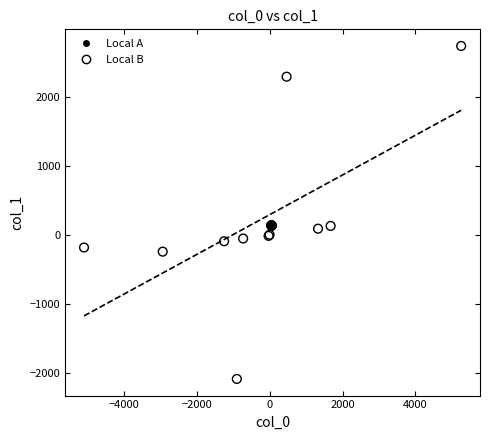

Which series reaches the minimum Y coordinate?

Local B